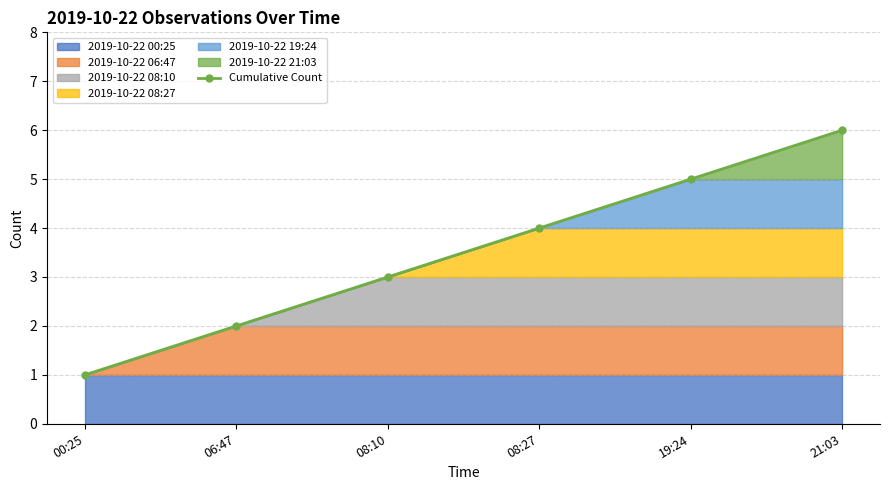

Which has a higher value, 06:47 or 08:10?

08:10